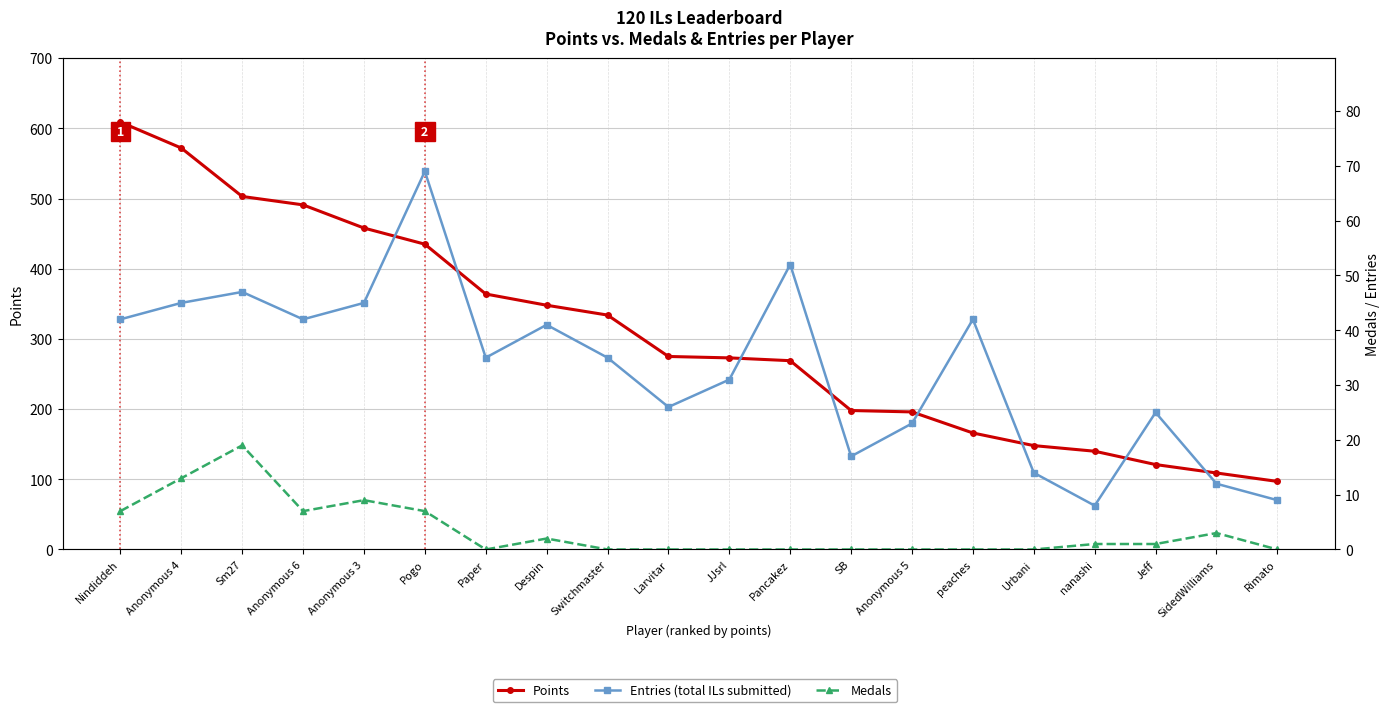

Does the chart display data point markers on the line(s)?

Yes